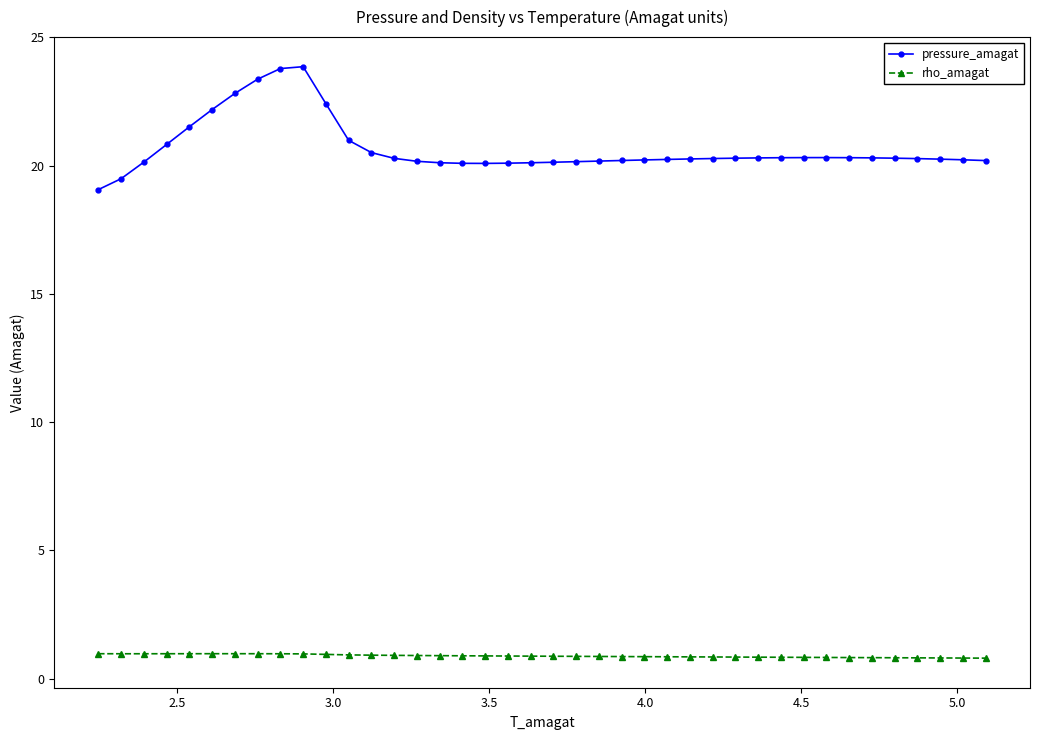

True or false: pressure_amagat and rho_amagat cross at least once.

False